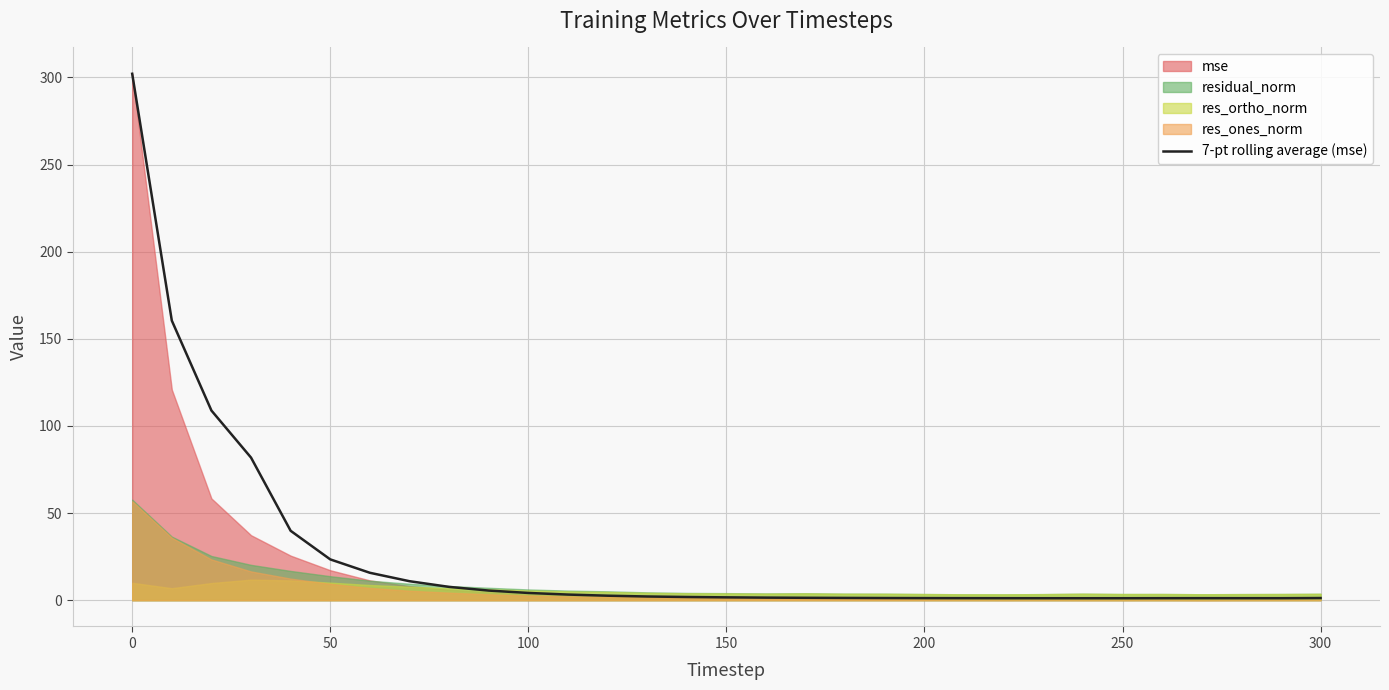

Is it true that 7-pt rolling average (mse) equals 196.8 at 0?

False